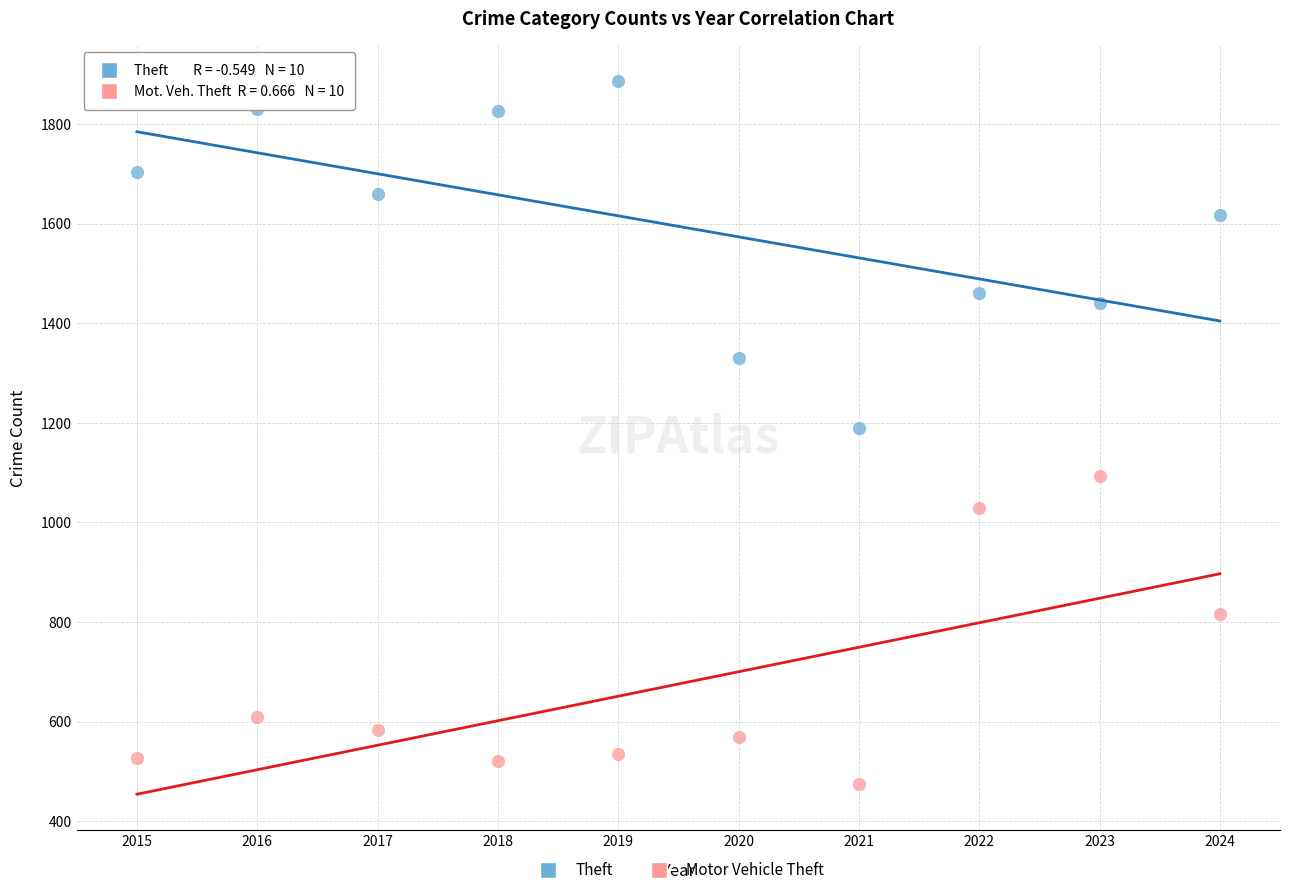

What are all the series names shown in the legend?

Theft, Motor Vehicle Theft